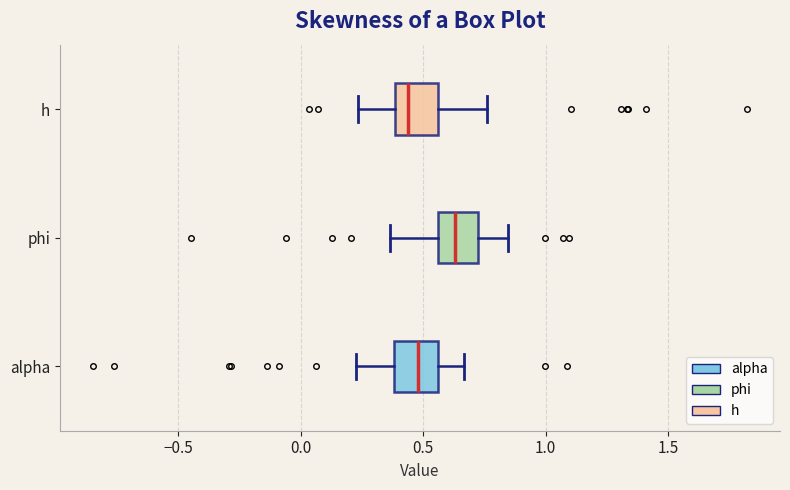

Where is the left edge of the box for phi on the x-axis? The values are not printed on the chart, so give them approximately, as read against the axis.

0.55